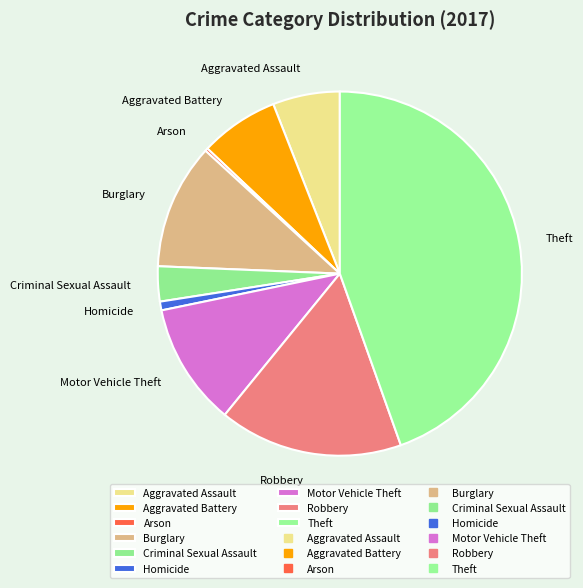

Do Homicide and Robbery together represent more than half of the pie?

No